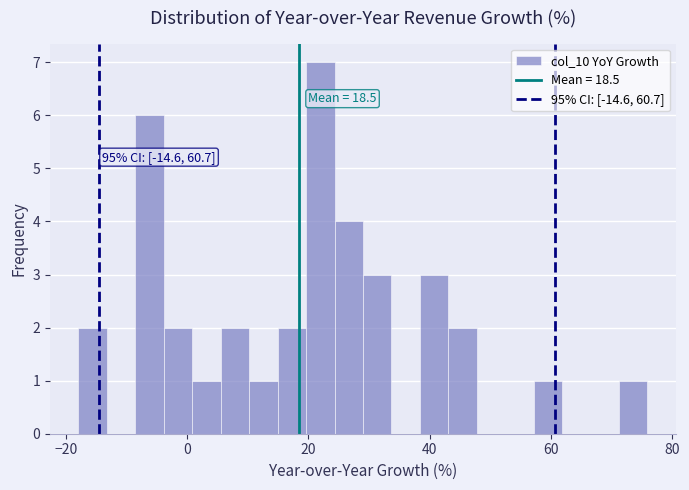

Around what value on the x-axis is the tallest bar? Give the approximate position of its centre, as read against the axis.

22